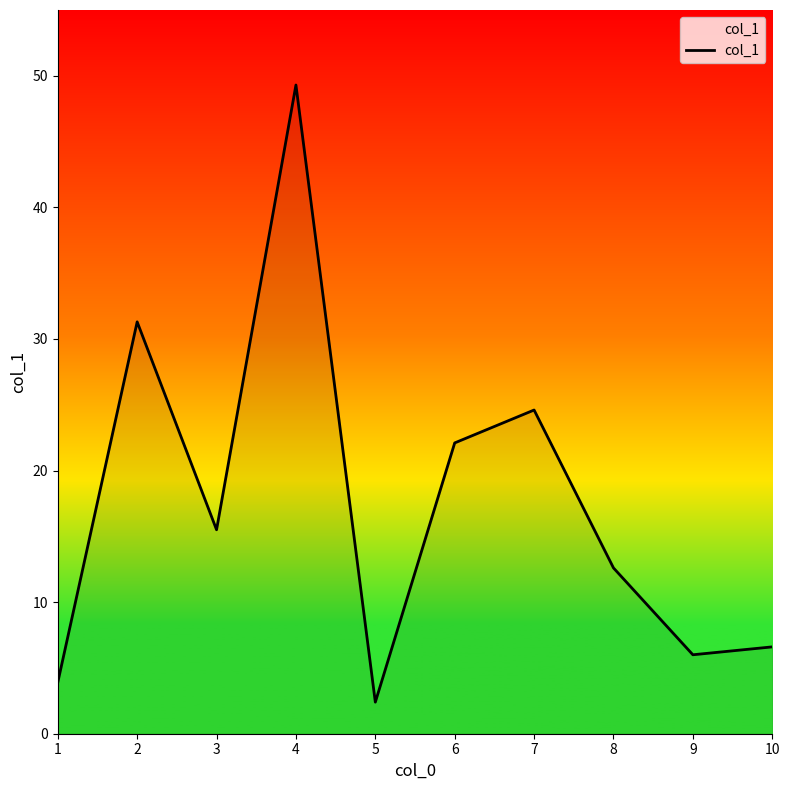

How many lines are shown in the chart?

1